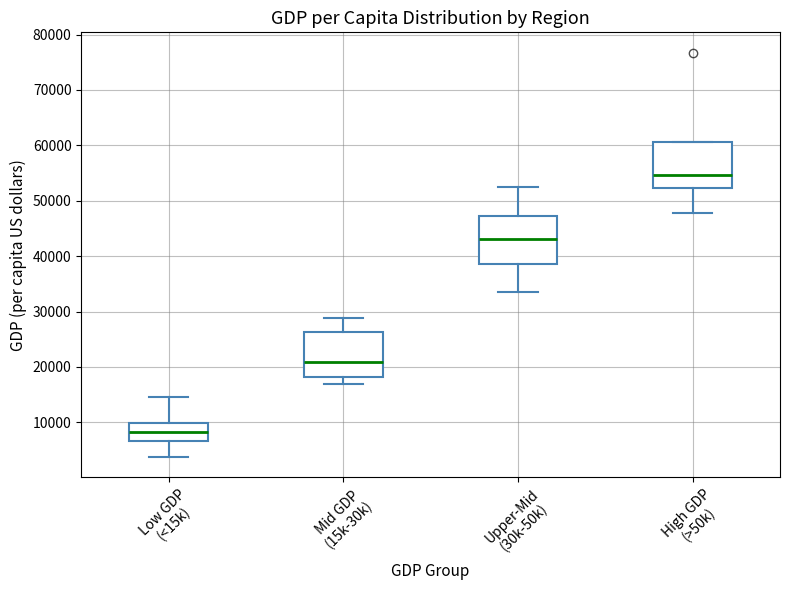

Where does the upper whisker of the box for Low GDP (<15k) end on the y-axis? The values are not printed on the chart, so give them approximately, as read against the axis.

15000